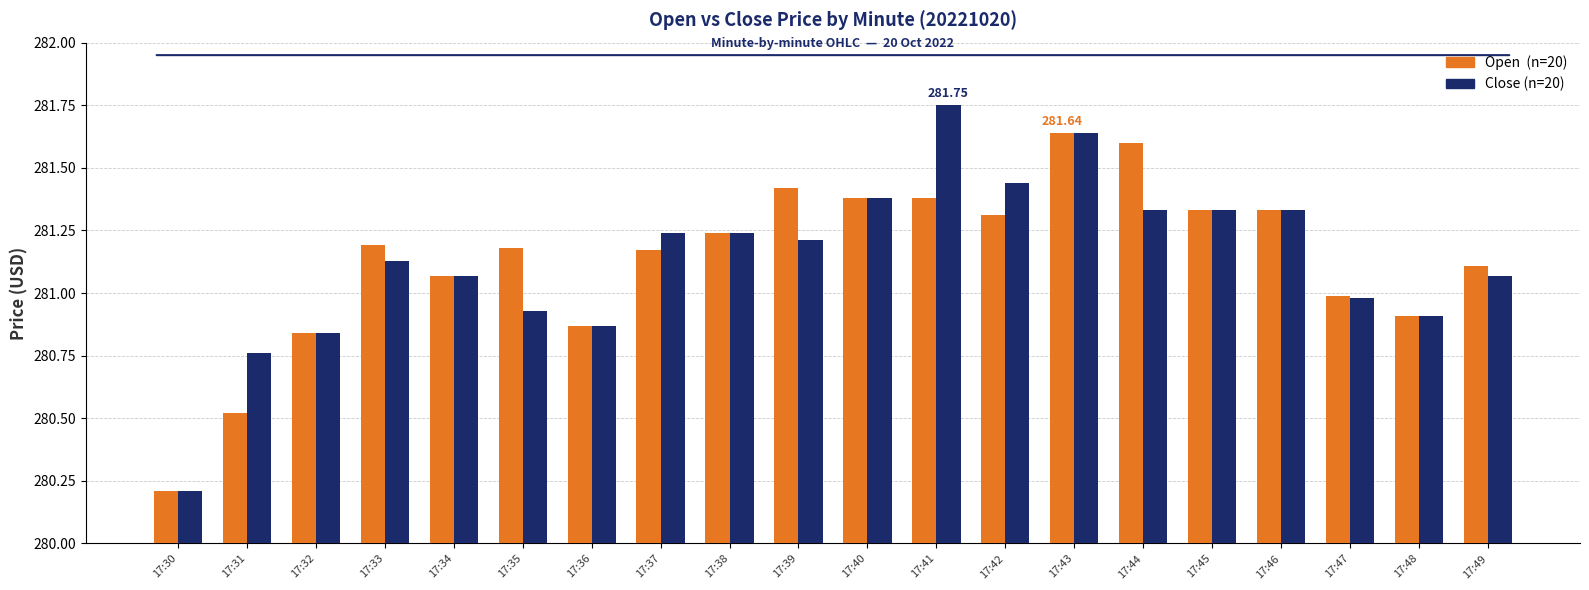

What is the difference between the highest and lowest values at 17:44?

0.3